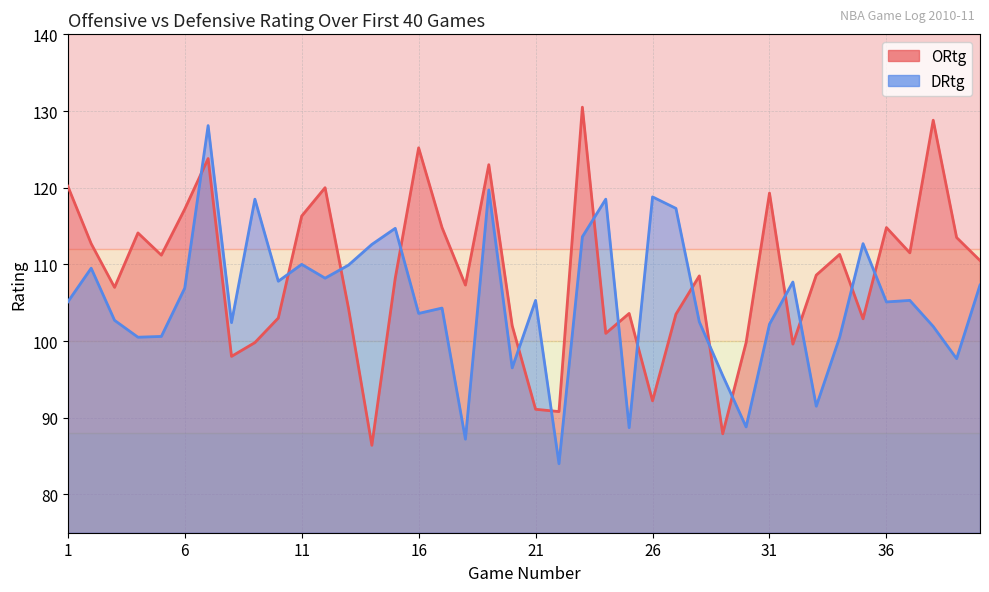

What is the average value of the ORtg series?

108.6